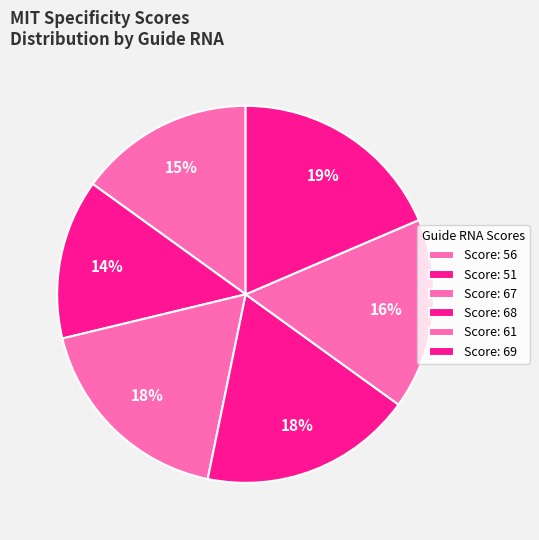

How many segments does this pie chart have?

6